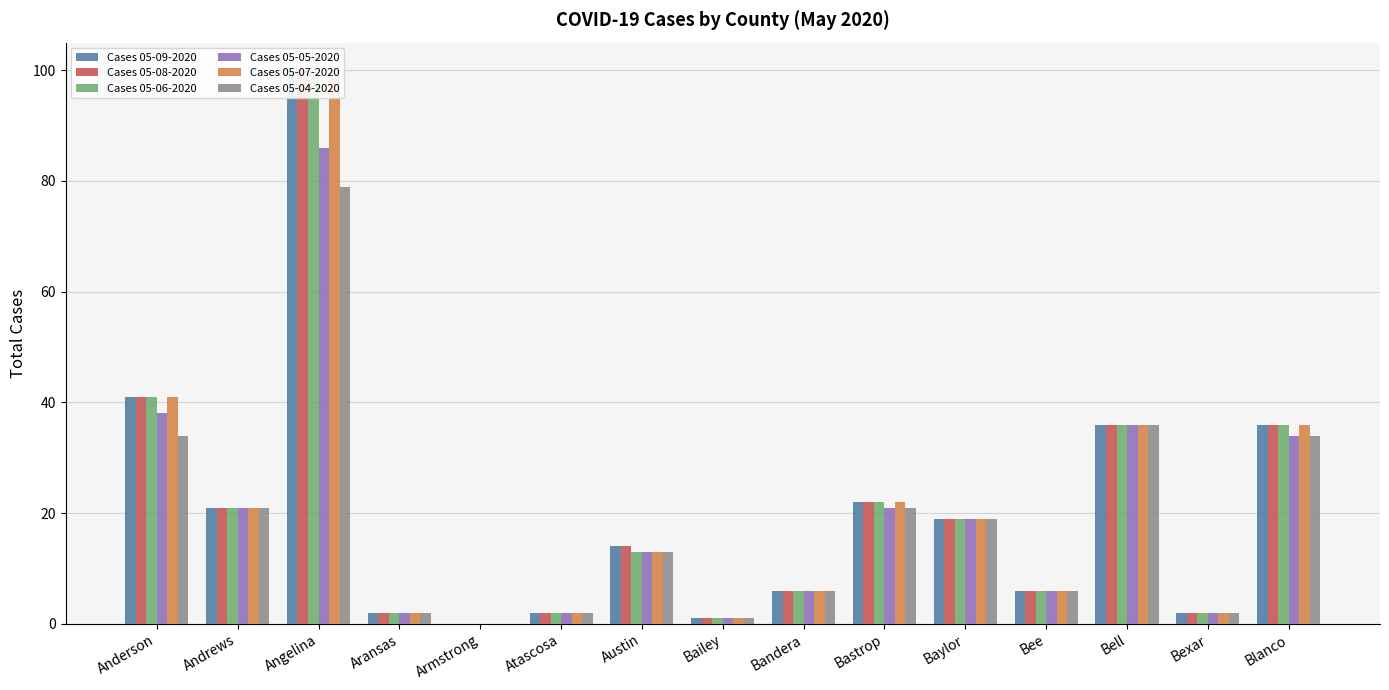

The value of Cases 05-05-2020 at Bell is 47. True or false?

False